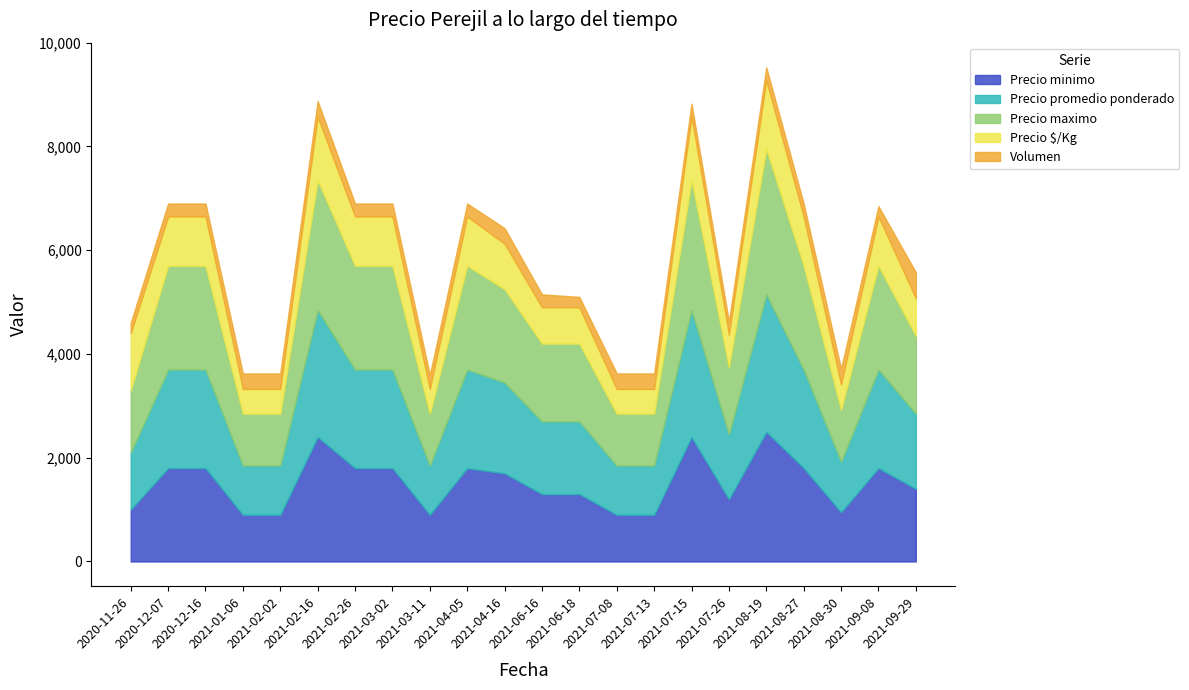

The Precio $/Kg series shows 252 at 2021-03-02. True or false?

False